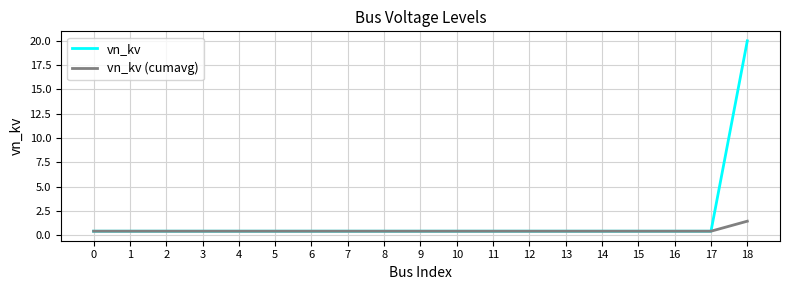

Where do vn_kv and vn_kv (cumavg) first cross each other?

17 and 18